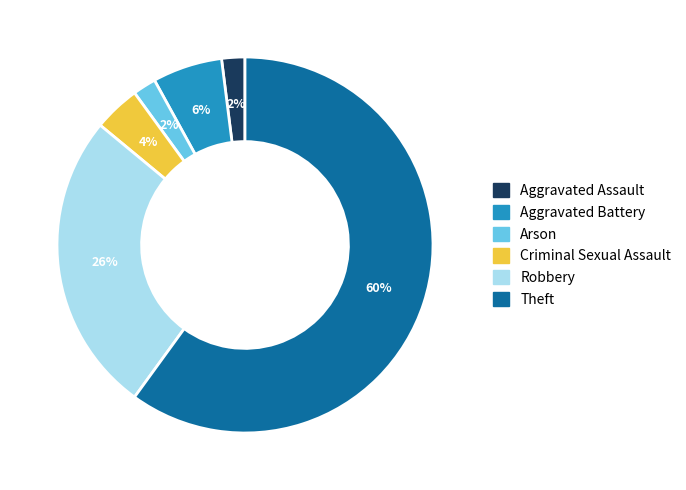

Is Aggravated Battery the majority of the pie?

No